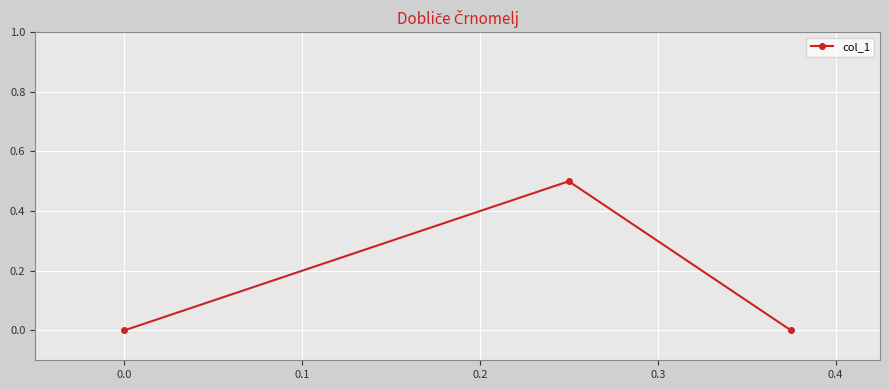

What is the sum of all values?

0.5